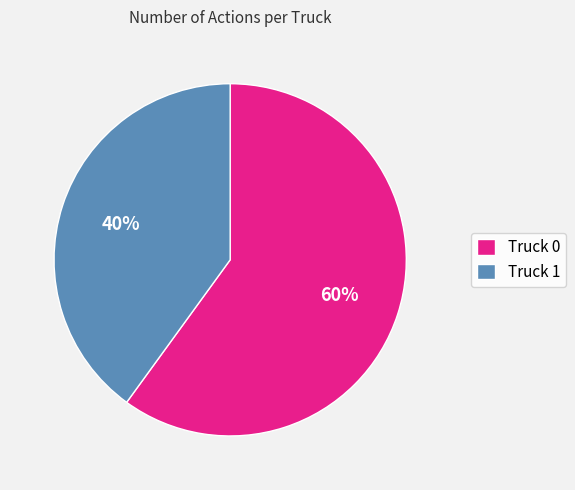

Does Truck 1 account for over 50% of the chart?

No